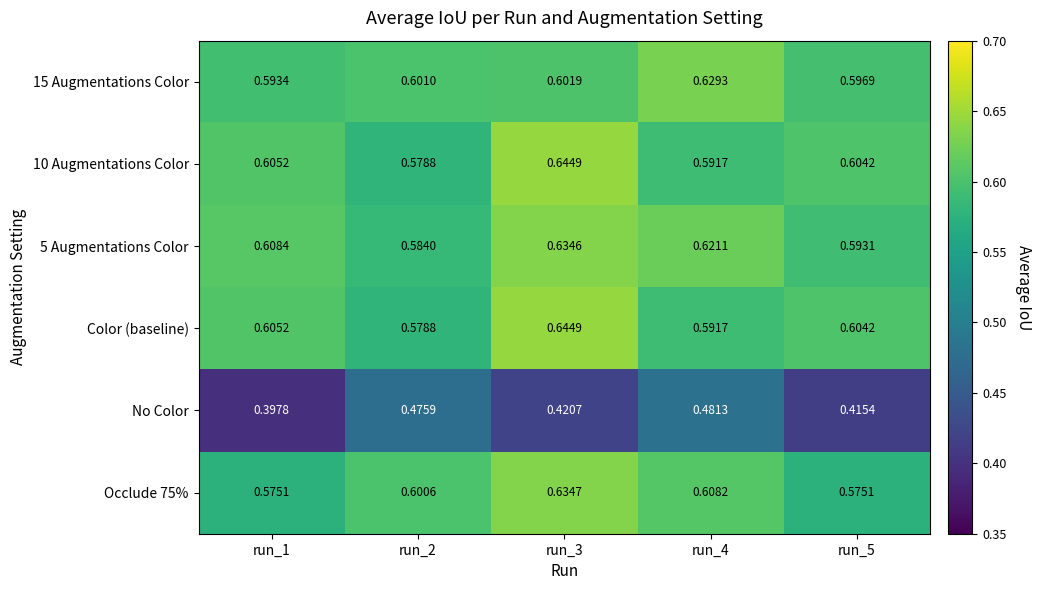

Which series changed the most between run_2 and run_5?

No Color